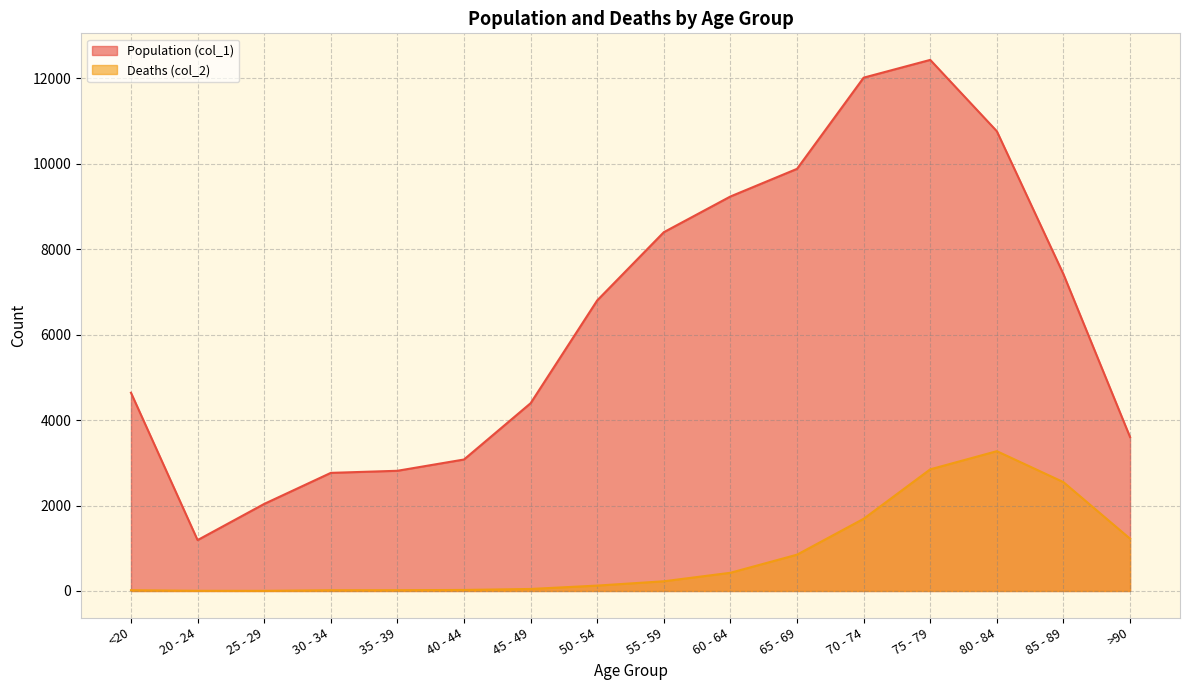

Which category has the lowest value across all series?

25 - 29